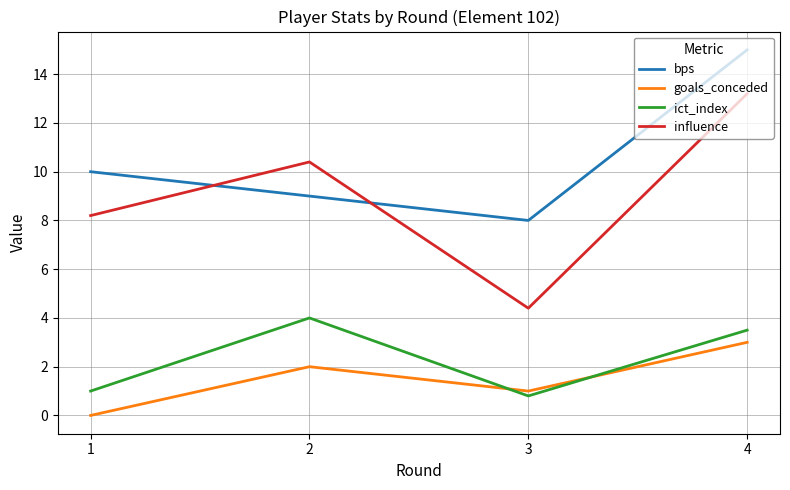

What is the difference between the highest and lowest values at 1?

10.0